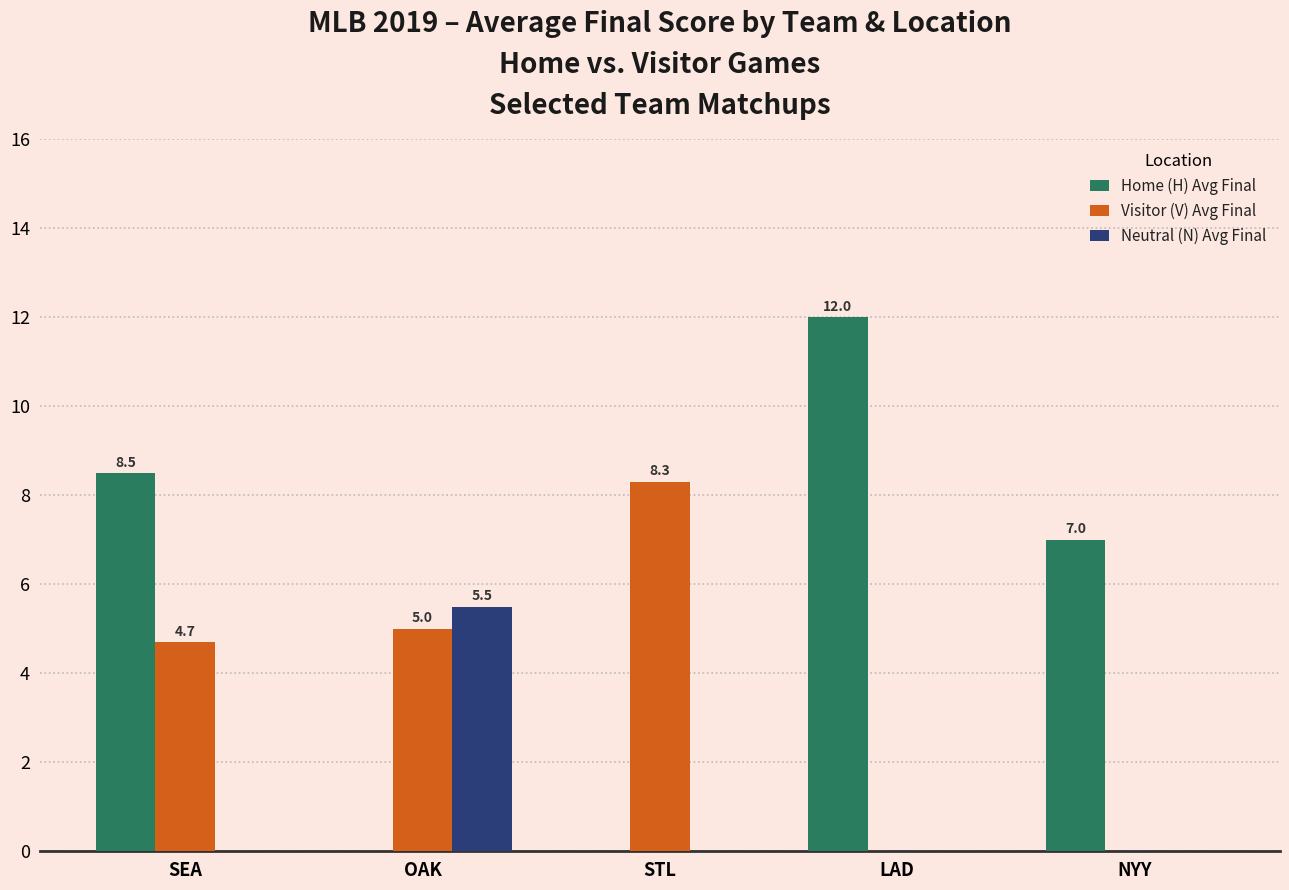

True or false: Home (H) Avg Final has a value of 8.5 at SEA.

True